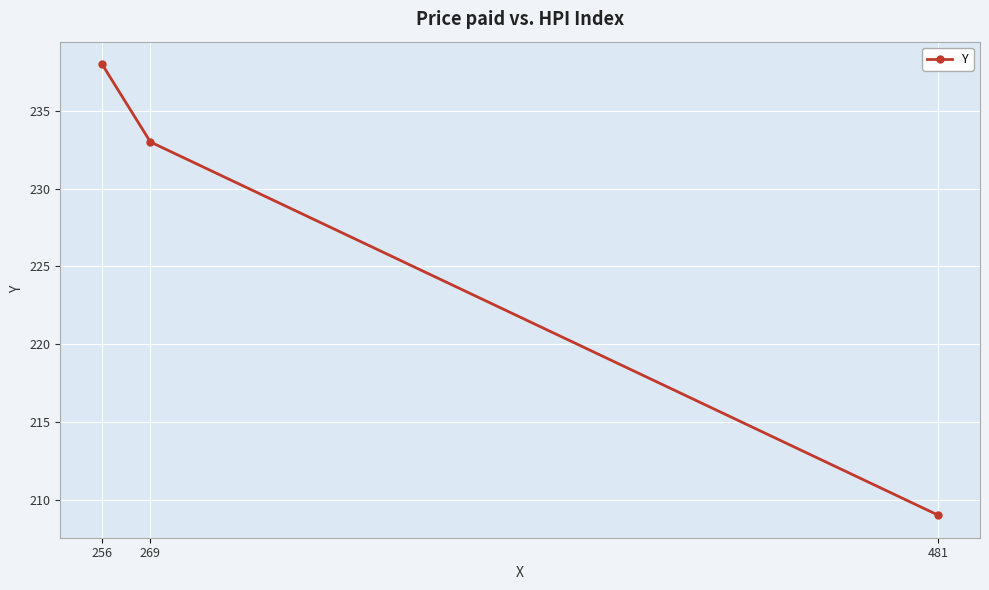

What is the greatest value displayed?

238